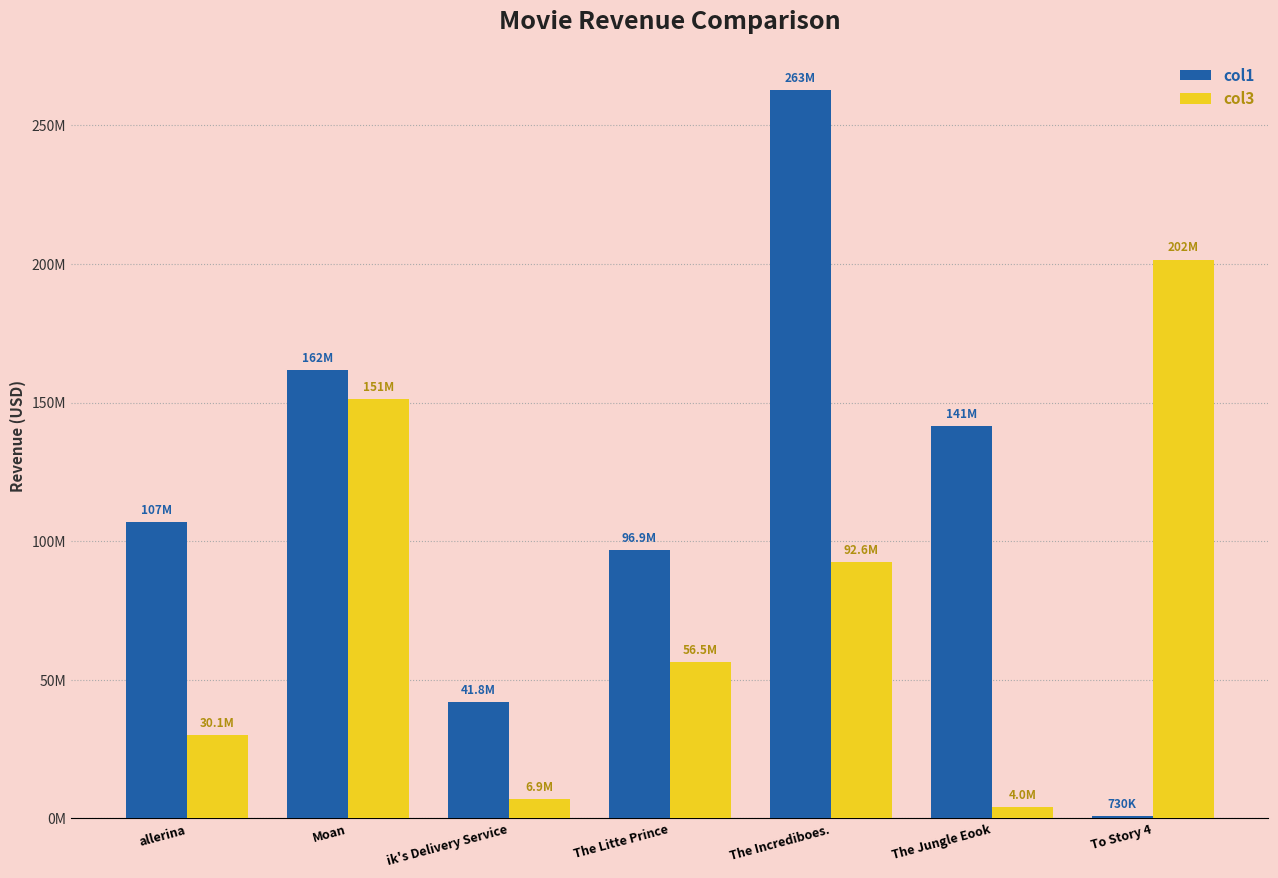

What are all the series names shown in the legend?

col1, col3